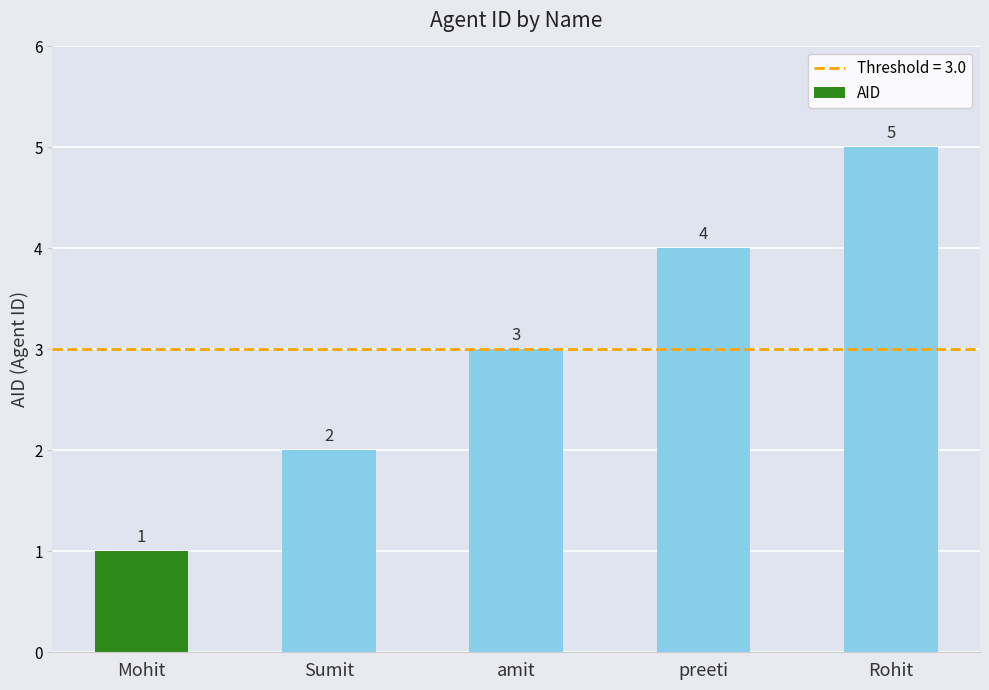

How many values are below 3?

2